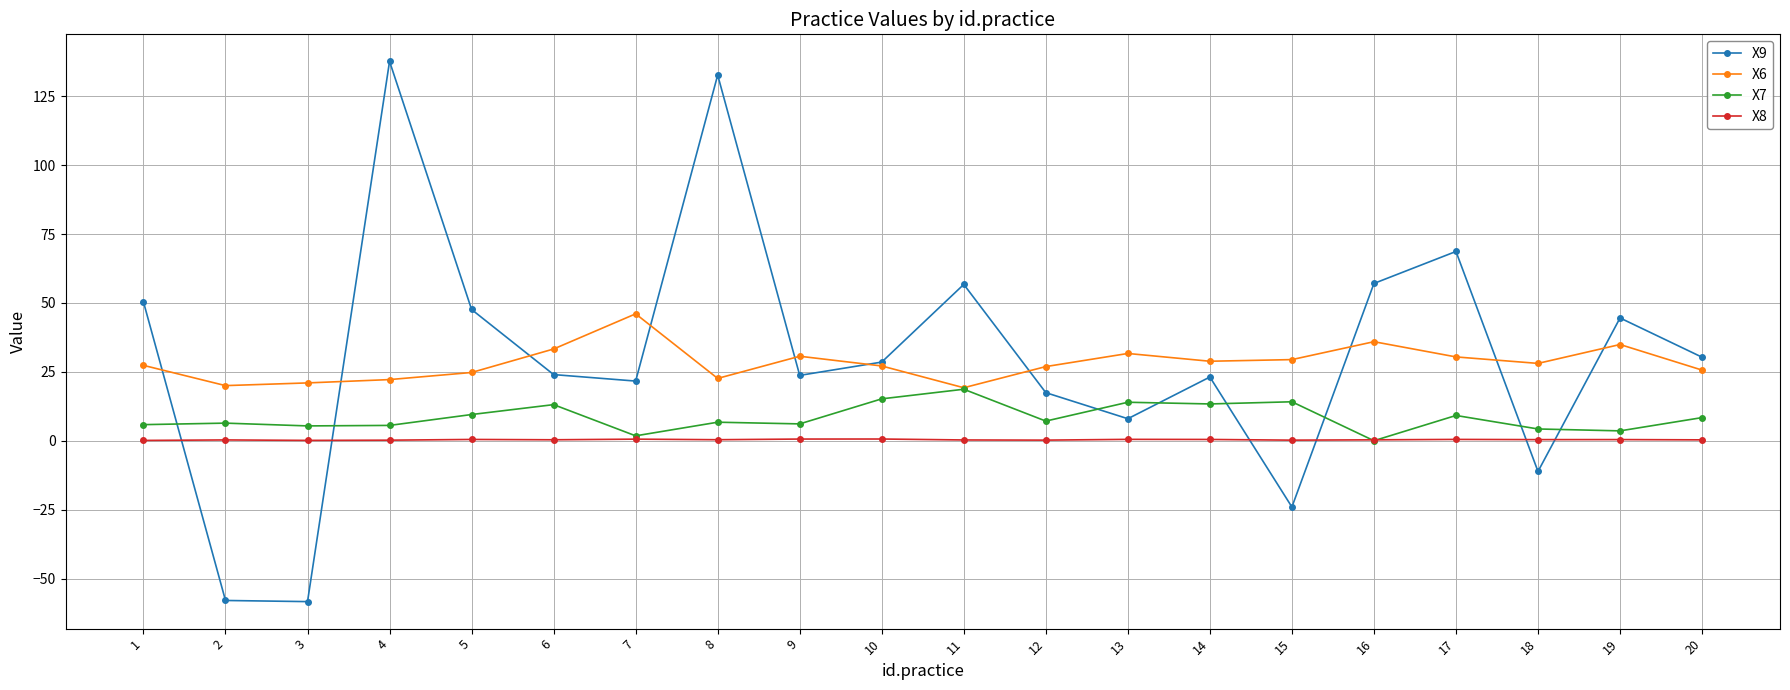

How many data points does each series have?

20